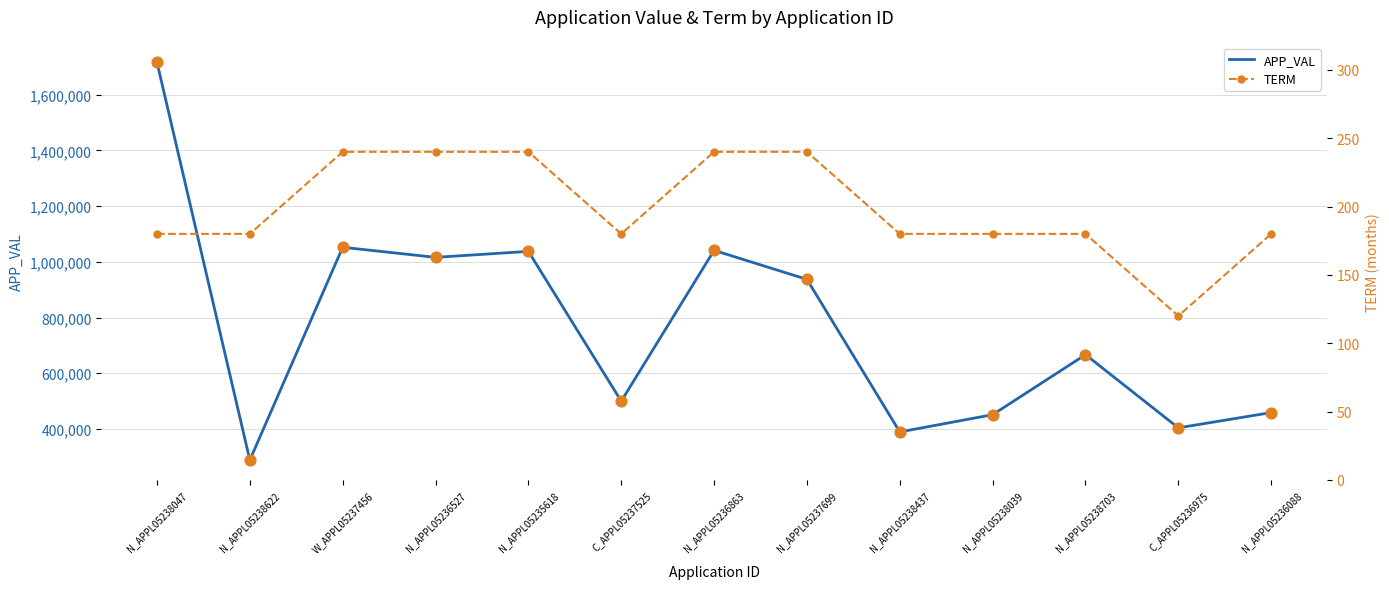

Which series has the largest Y range (max minus min)?

APP_VAL